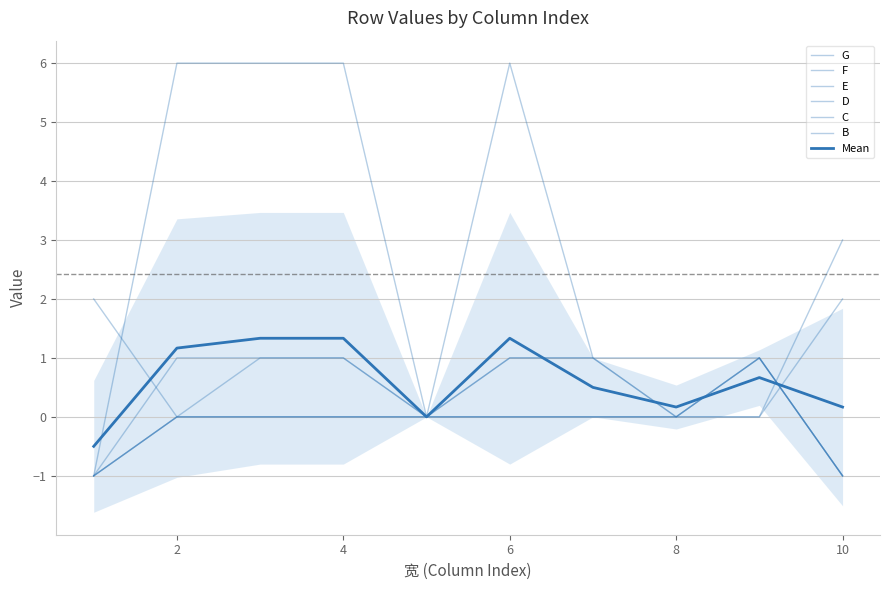

Rank the series at 9 from lowest to highest value.

G, B, F, E, D, C